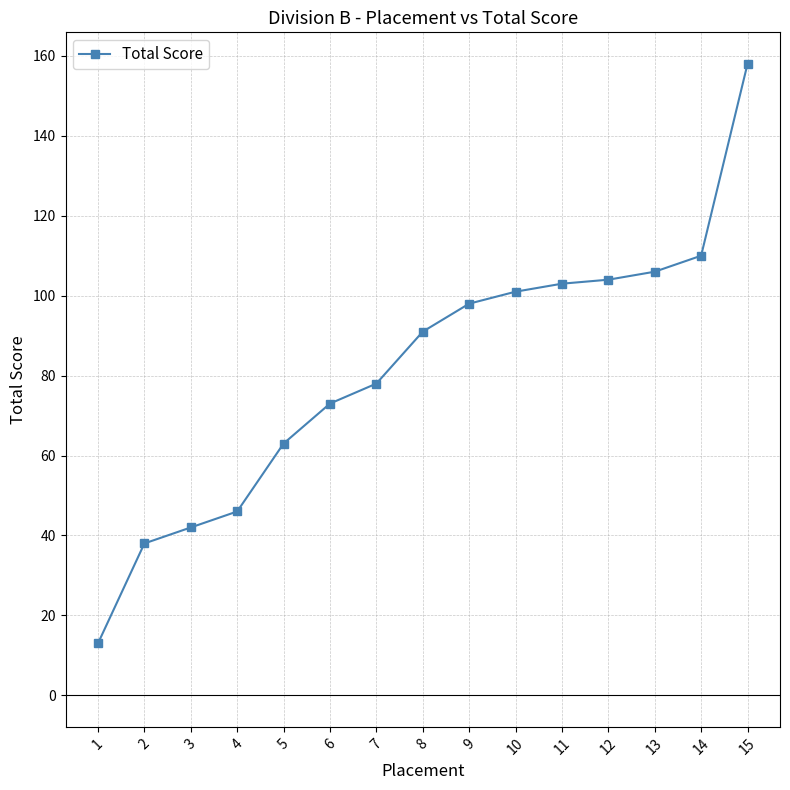

How many distinct data groups are displayed?

1